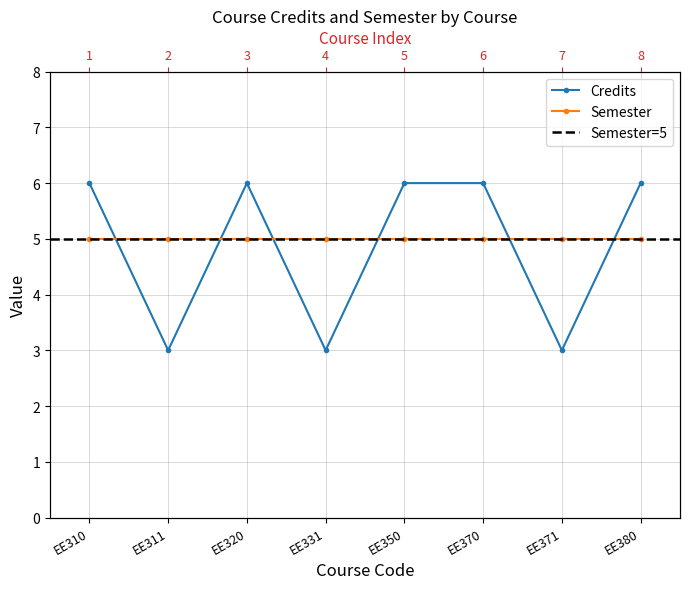

How many values are below 6?

3